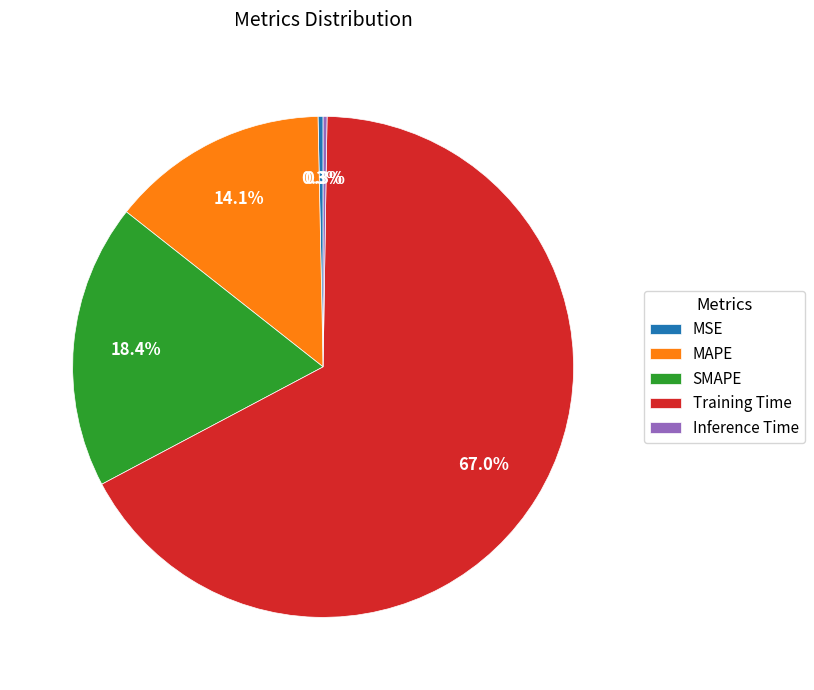

True or false: SMAPE accounts for 30% of the total.

False